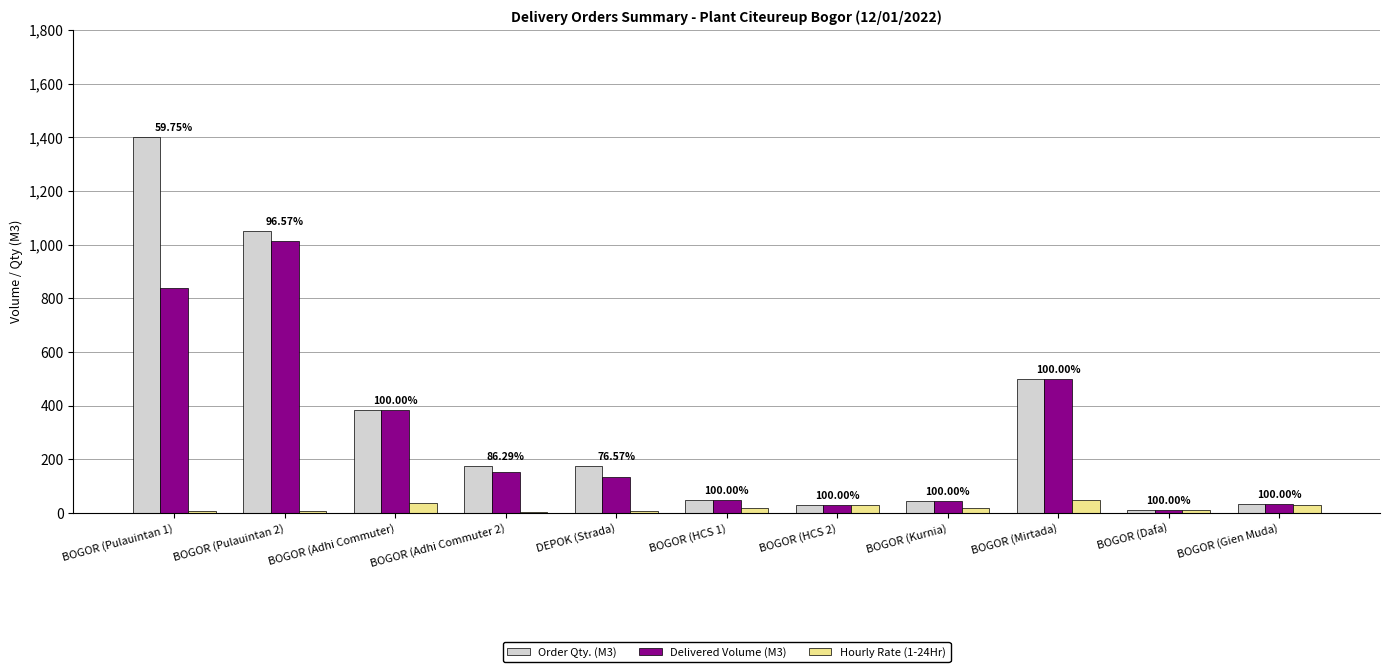

What is the sum of the Order Qty. (M3) values at BOGOR (Adhi Commuter) and DEPOK (Strada)?

560.0